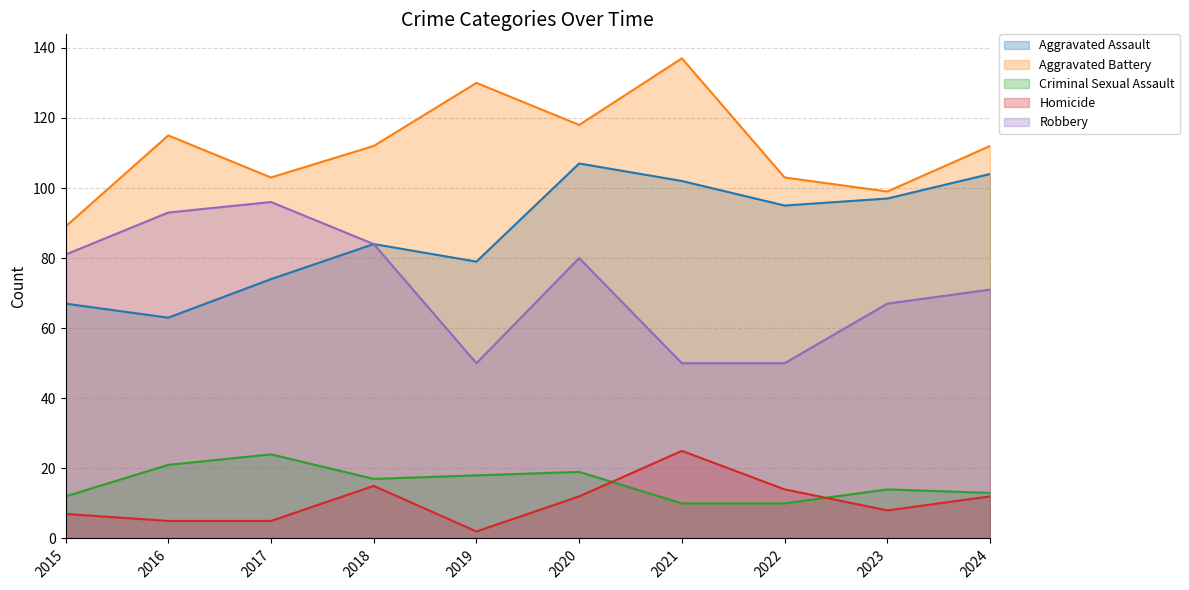

At how many categories does at least one series exceed 25?

10